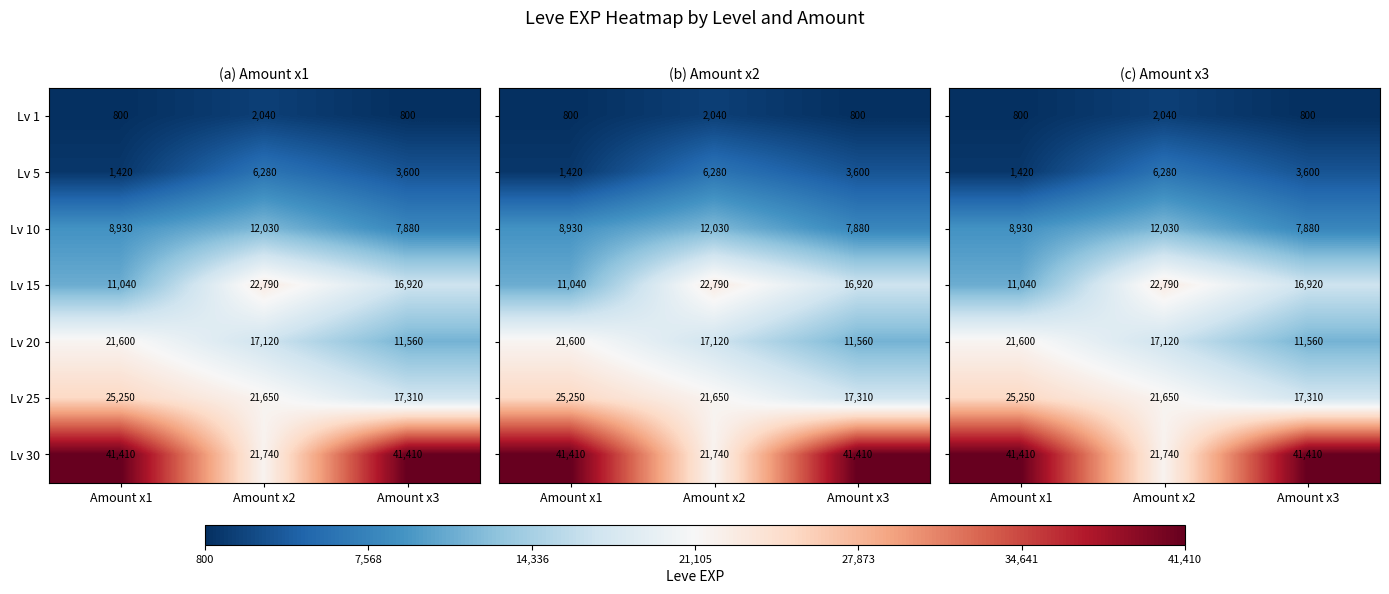

Is it true that Lv 25 equals 39919 at Amount x1?

False